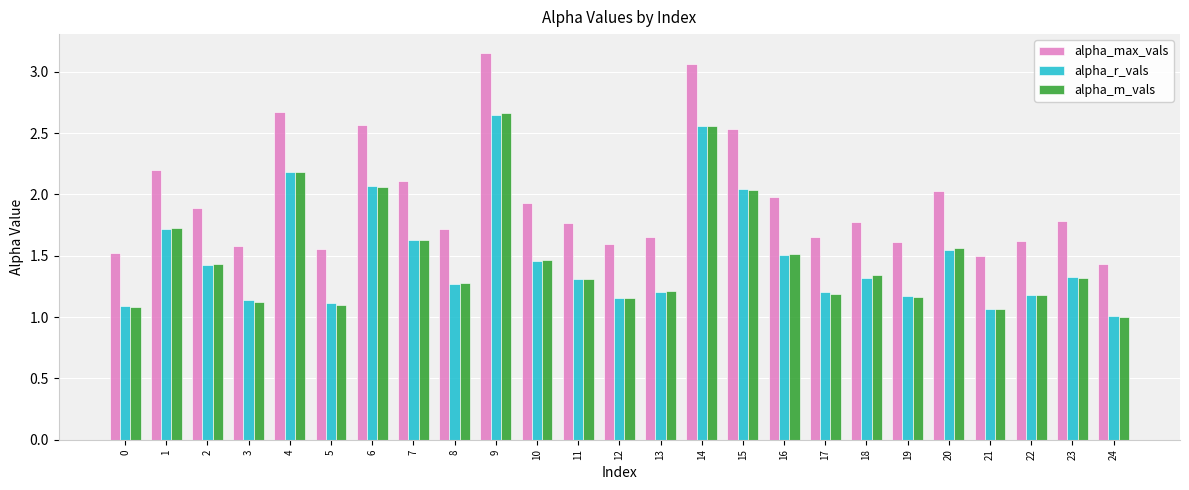

At which category is the sum across all series the highest?

9